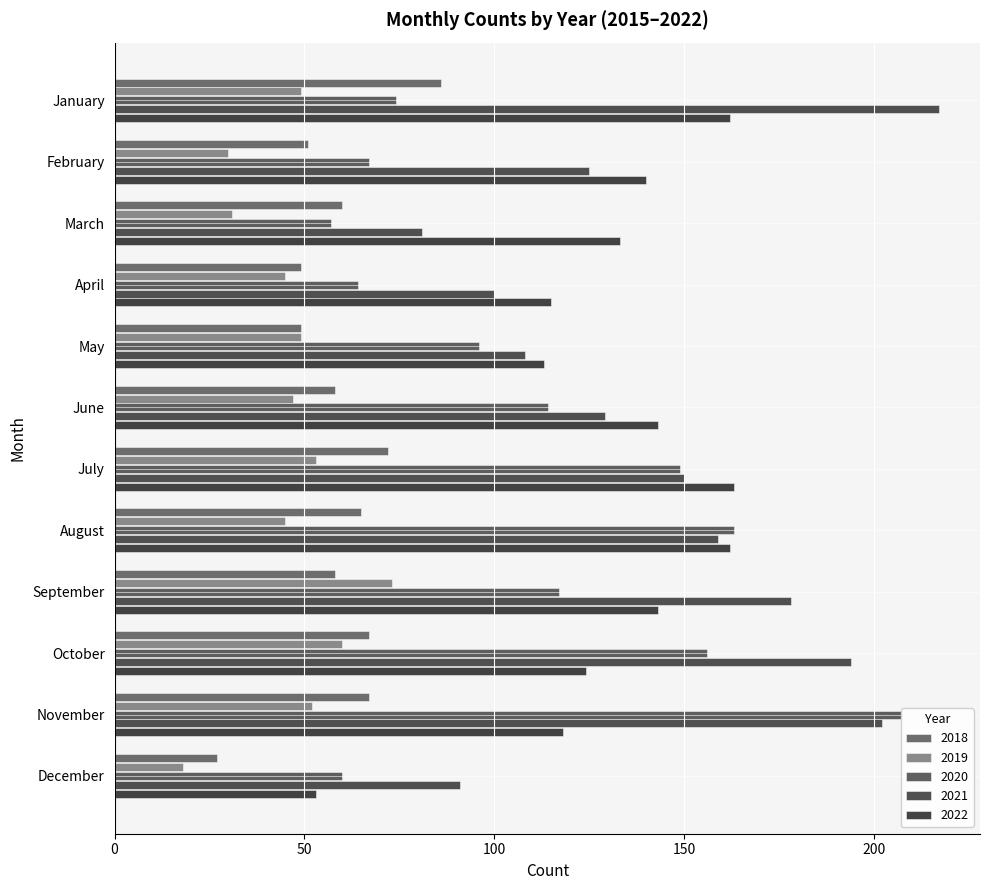

Reading right to left, what are all the values shown in this chart?

2018: December=27	November=67	October=67	September=58	August=65	July=72	June=58	May=49	April=49	March=60	February=51	January=86
2019: December=18	November=52	October=60	September=73	August=45	July=53	June=47	May=49	April=45	March=31	February=30	January=49
2020: December=60	November=207	October=156	September=117	August=163	July=149	June=114	May=96	April=64	March=57	February=67	January=74
2021: December=91	November=202	October=194	September=178	August=159	July=150	June=129	May=108	April=100	March=81	February=125	January=217
2022: December=53	November=118	October=124	September=143	August=162	July=163	June=143	May=113	April=115	March=133	February=140	January=162